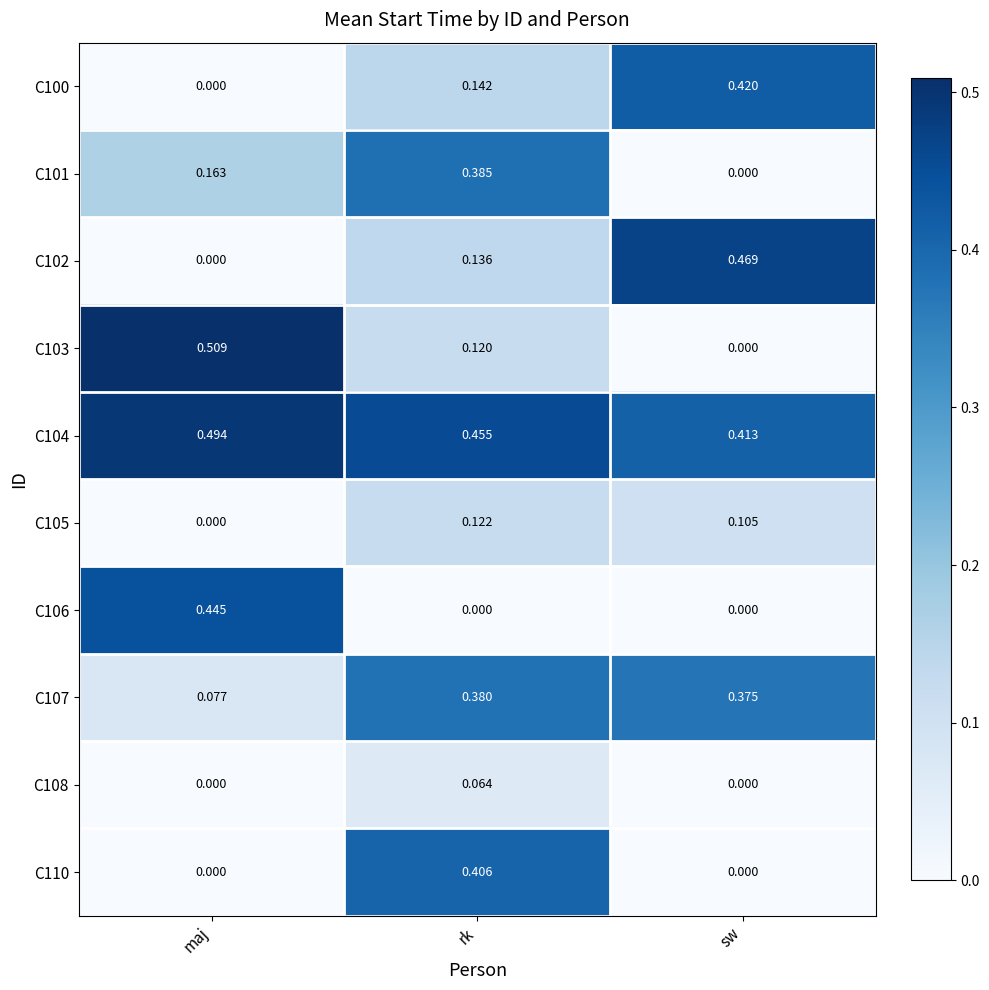

At which category is the sum across all series the highest?

rk